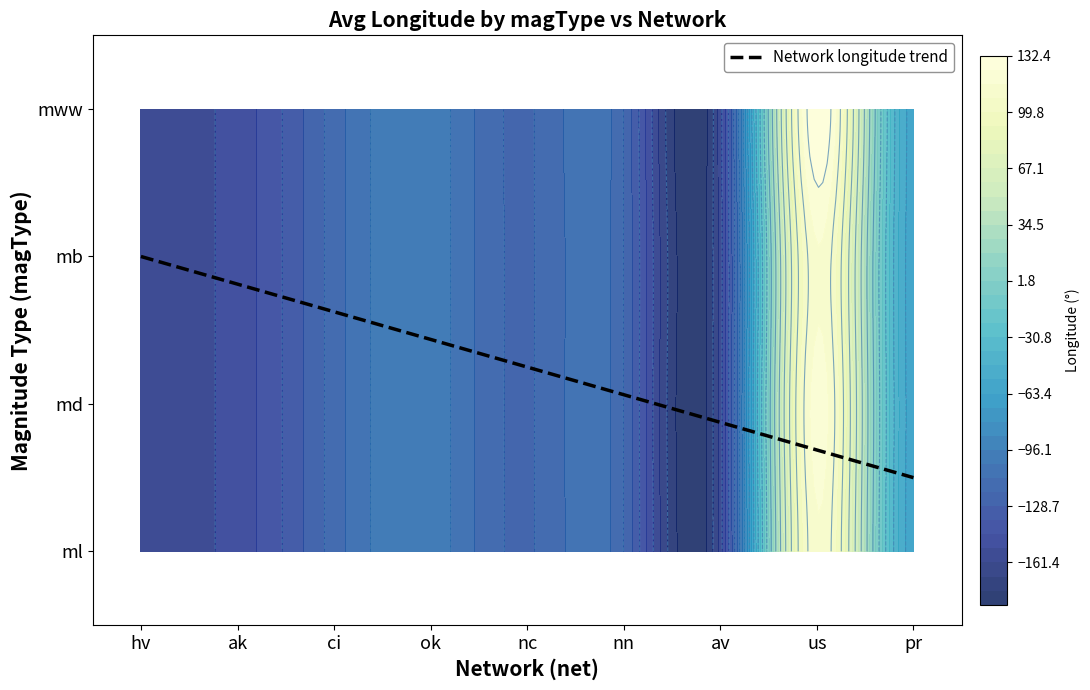

Where does the ml series first go above -118?

ci